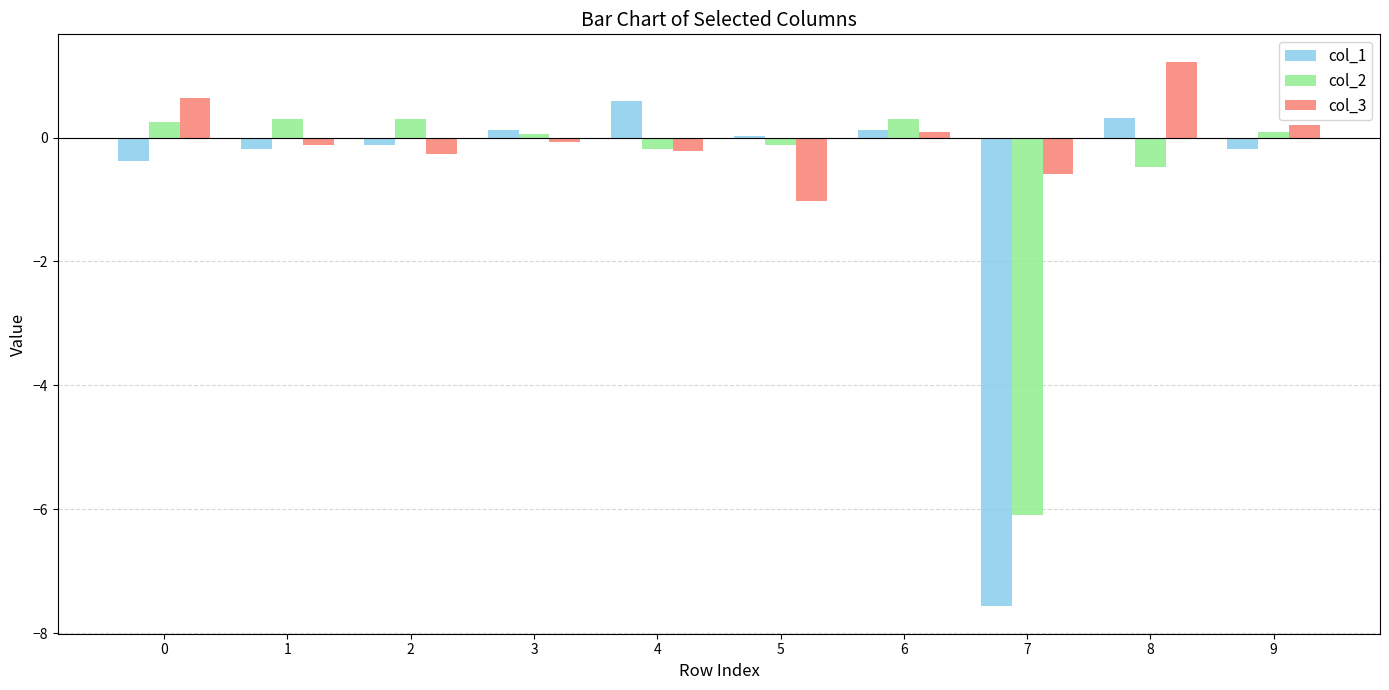

Which series has the largest total across all categories?

col_3